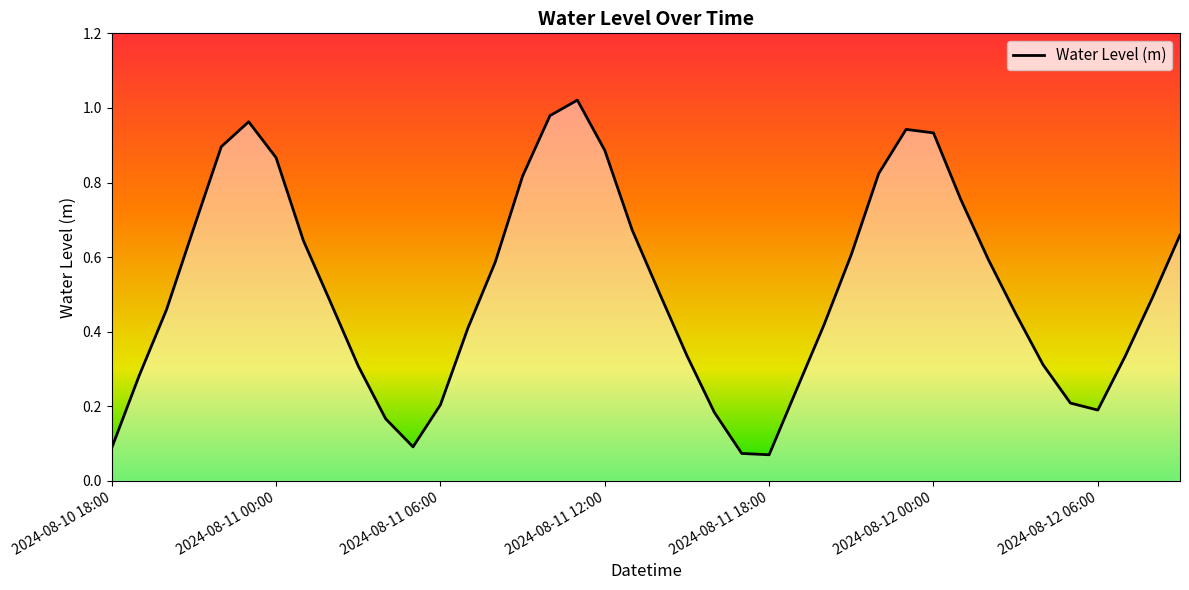

Does the chart have visible grid lines?

No